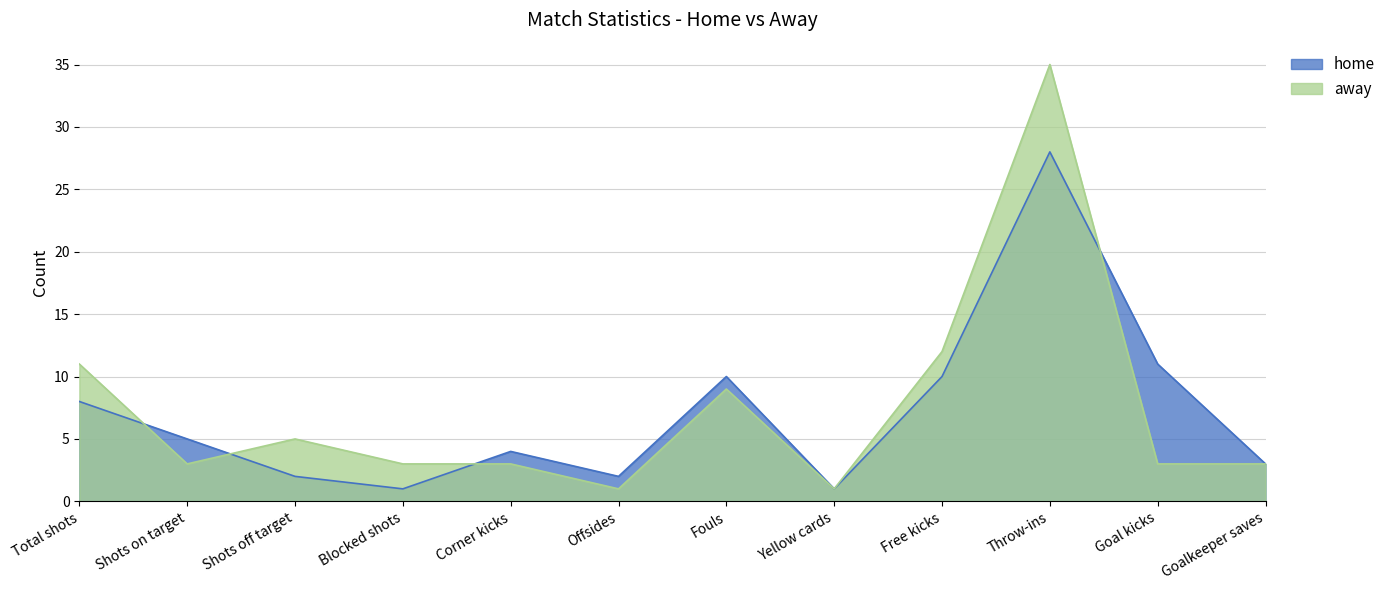

Reading left to right, extract all data points from this chart.

home: Total shots=8	Shots on target=5	Shots off target=2	Blocked shots=1	Corner kicks=4	Offsides=2	Fouls=10	Yellow cards=1	Free kicks=10	Throw-ins=28	Goal kicks=11	Goalkeeper saves=3
away: Total shots=11	Shots on target=3	Shots off target=5	Blocked shots=3	Corner kicks=3	Offsides=1	Fouls=9	Yellow cards=1	Free kicks=12	Throw-ins=35	Goal kicks=3	Goalkeeper saves=3